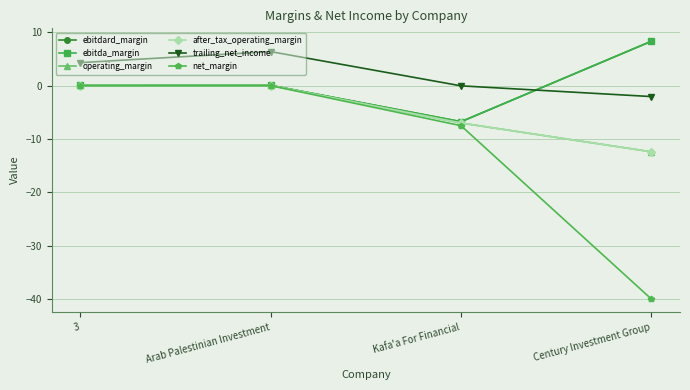

Reading right to left, what are all the values shown in this chart?

ebitdard_margin: 8.3	-6.8	0.1	0.1
ebitda_margin: 8.3	-6.8	0.1	0.1
operating_margin: -12.4	-7.0	0.0	0.0
after_tax_operating_margin: -12.4	-7.0	0.0	0.0
trailing_net_income: -2.0	-0.0	6.4	4.3
net_margin: -40.0	-7.5	0.0	0.0